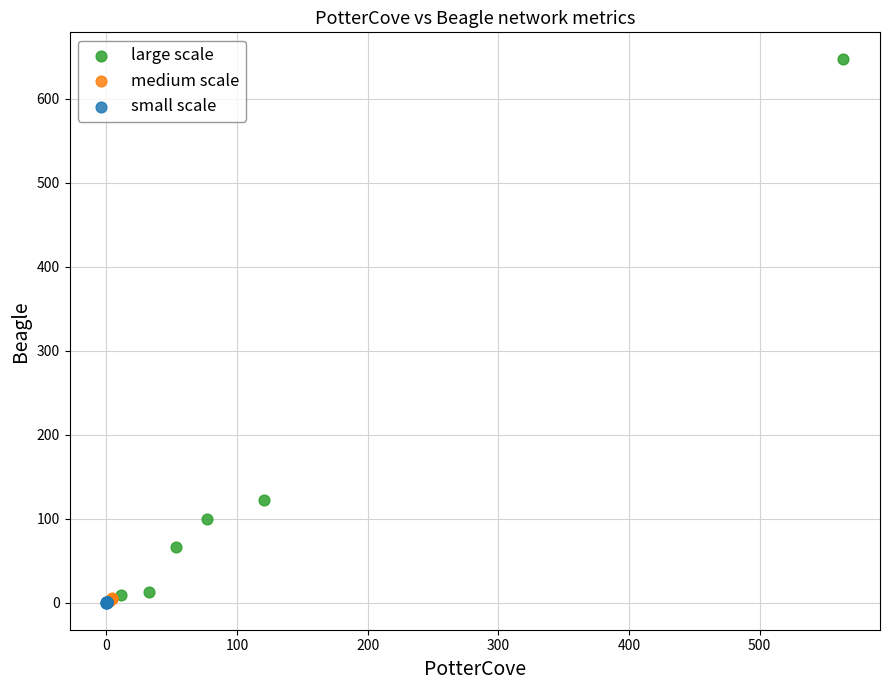

Which series has the largest Y range (max minus min)?

large scale